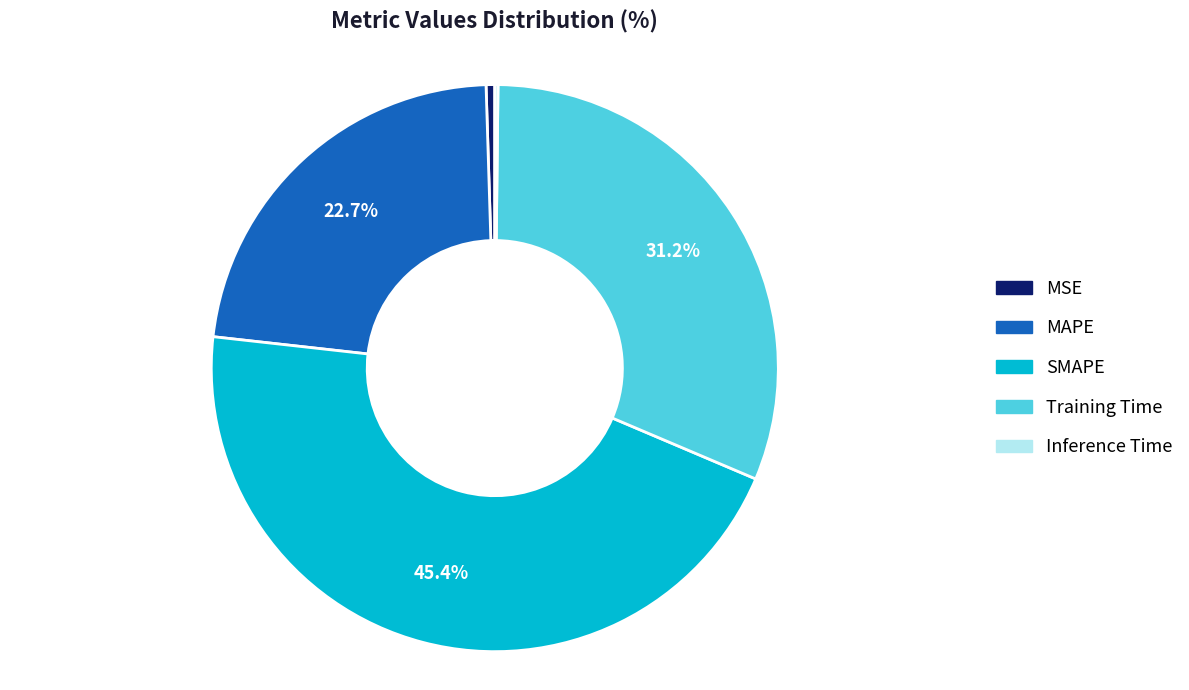

To the nearest percent, what is the difference between the largest and smallest slice percentages?

45%